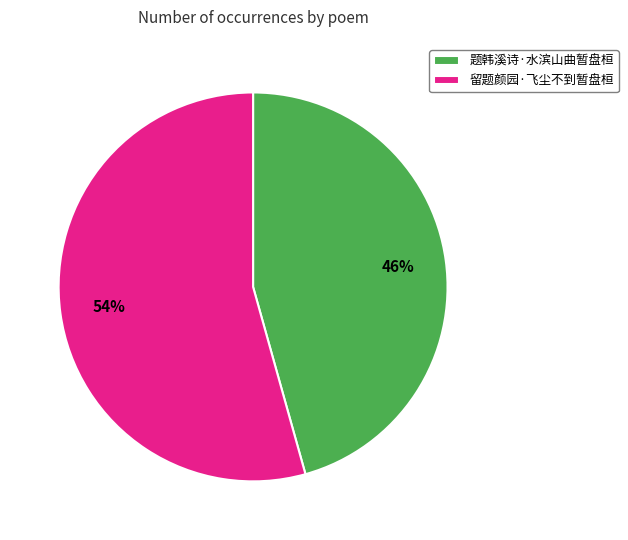

What percentage is the 题韩溪诗·水滨山曲暂盘桓 slice, to the nearest percent?

46%